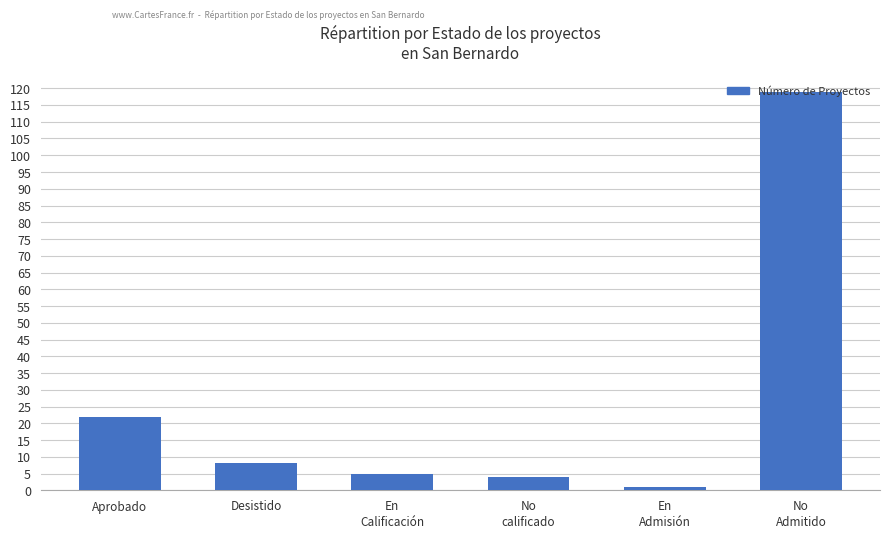

The value at Aprobado is 10. True or false?

False